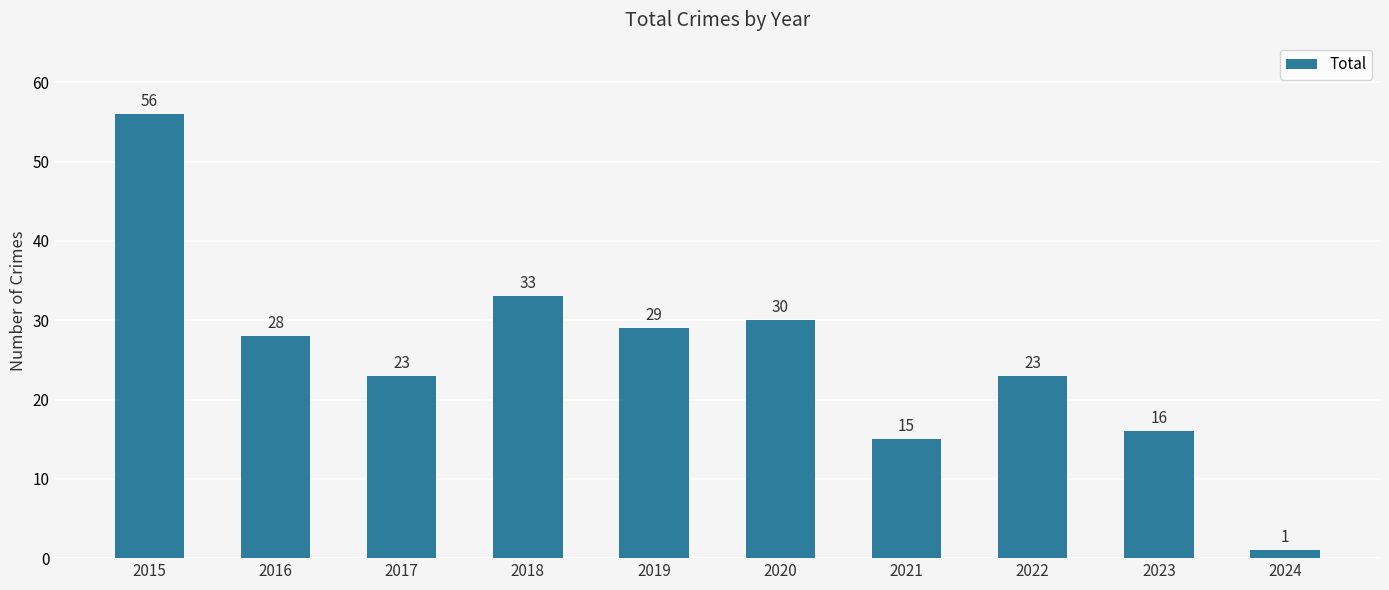

Where is the data nearest to the value 28?

2016